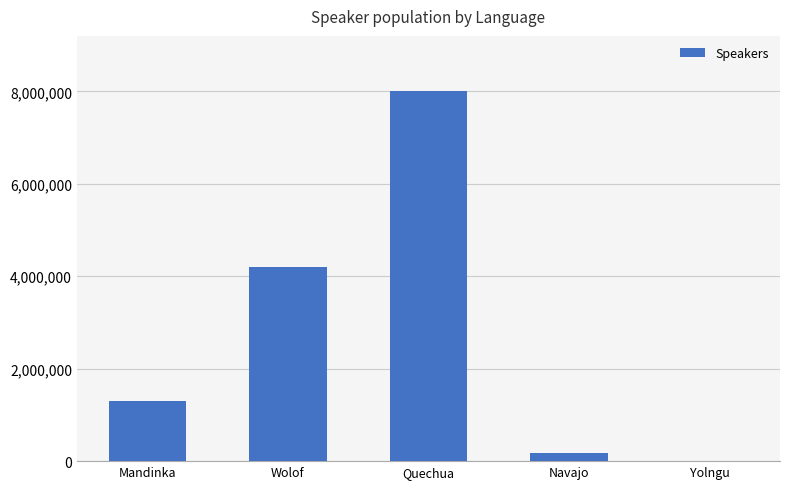

Is it true that the value at Mandinka is 1300000?

True